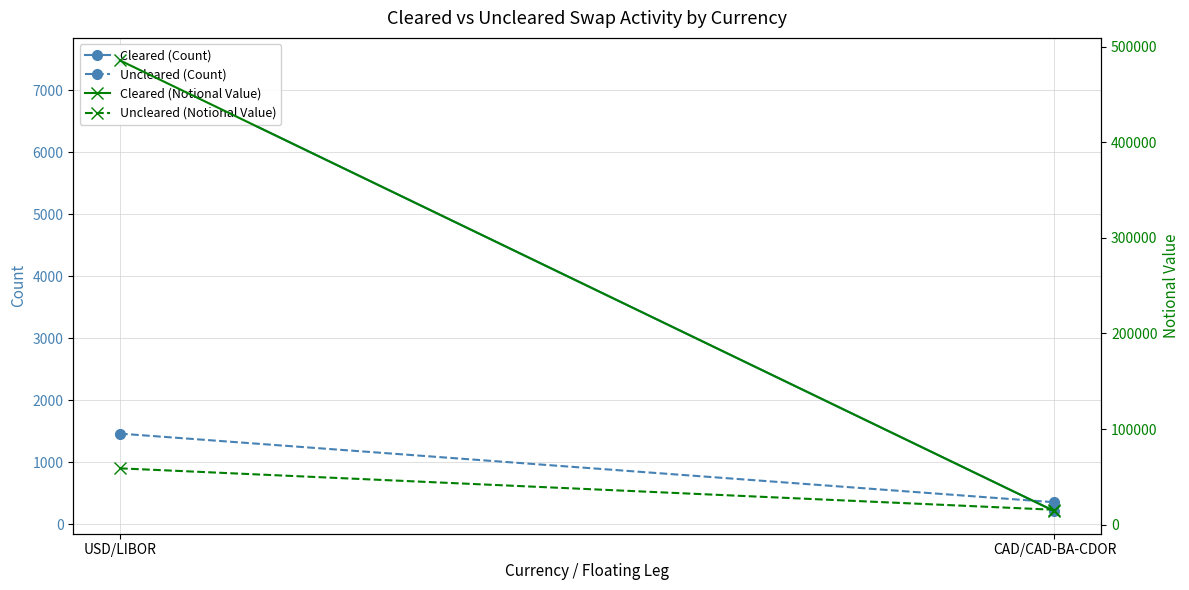

Which series has the widest spread of values?

Cleared (Notional Value)